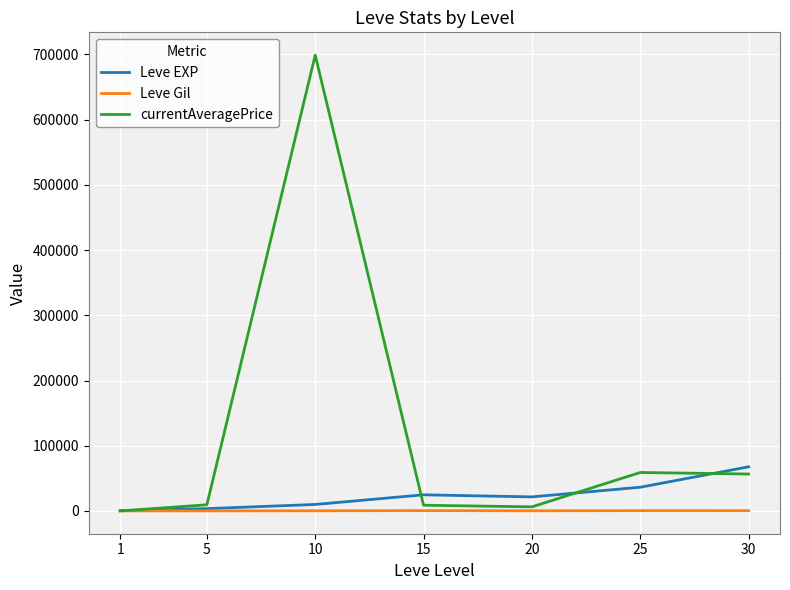

What are all the series names shown in the legend?

Leve EXP, Leve Gil, currentAveragePrice